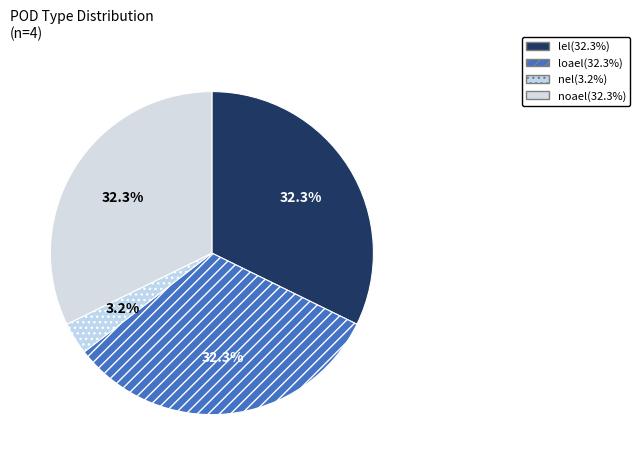

To the nearest percent, what is the average slice percentage?

25%